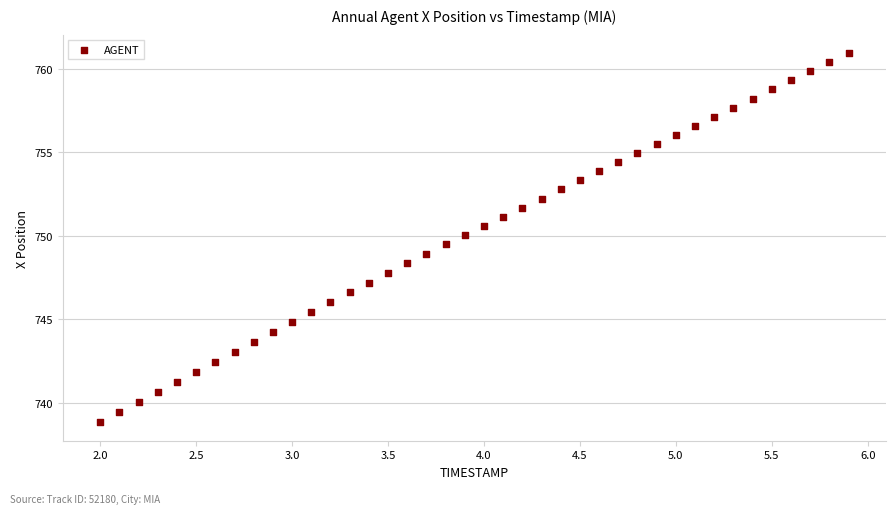

What is the range of Y values (max minus min)?

22.1